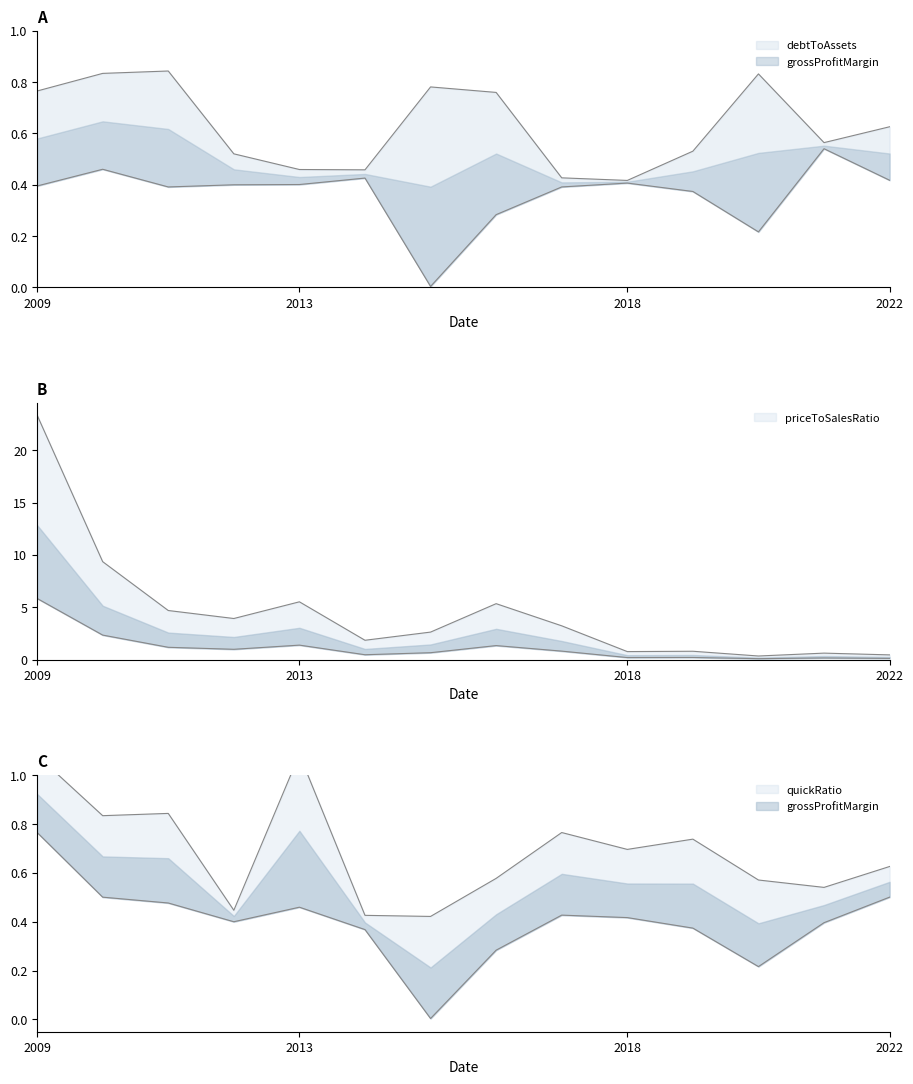

What is the total value across all series at 2019?

2.4